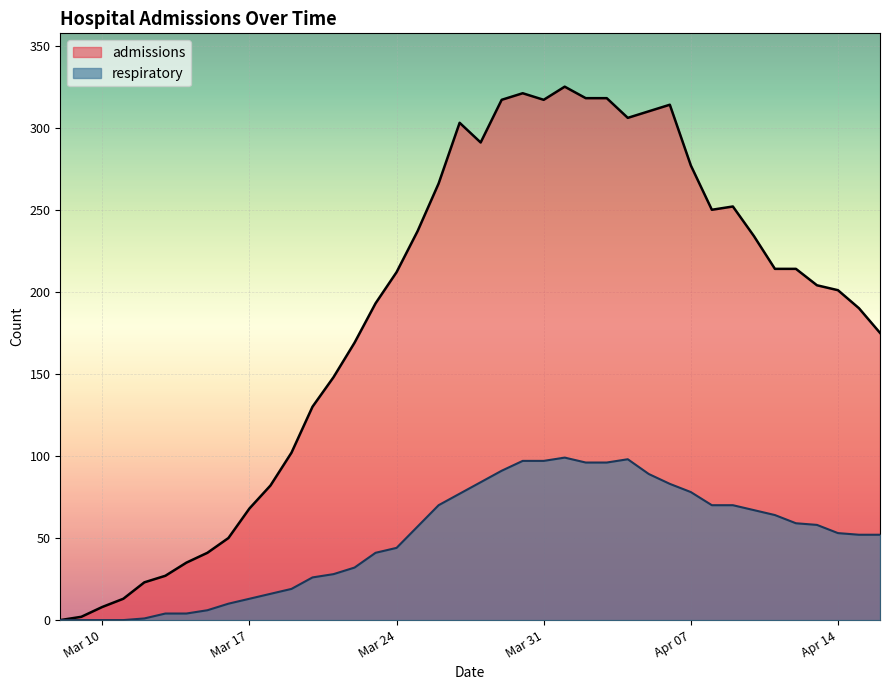

At which label does admissions first exceed 212?

2020-03-25